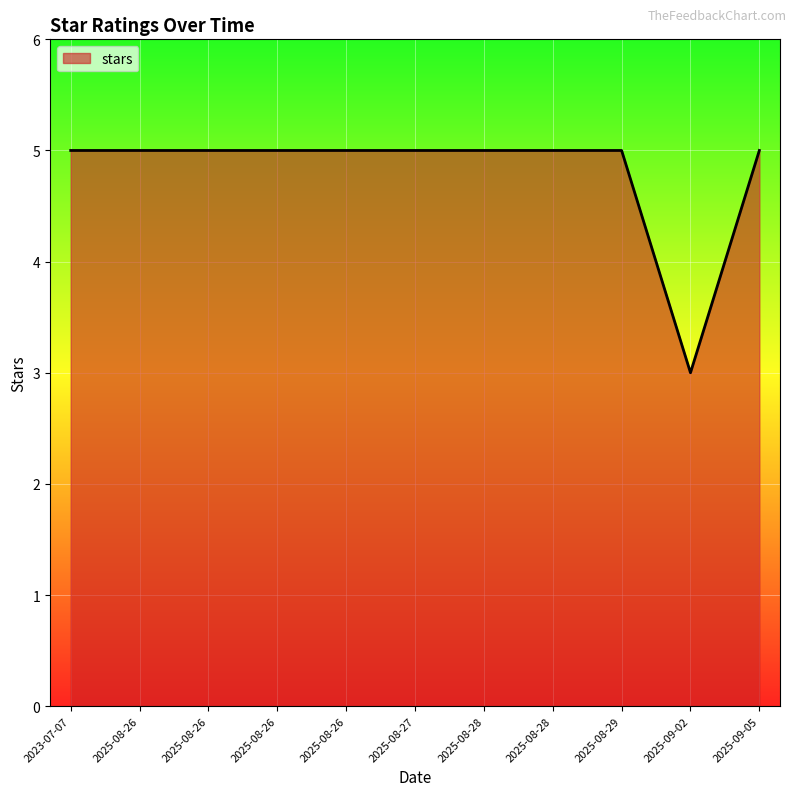

What is the average value?

5